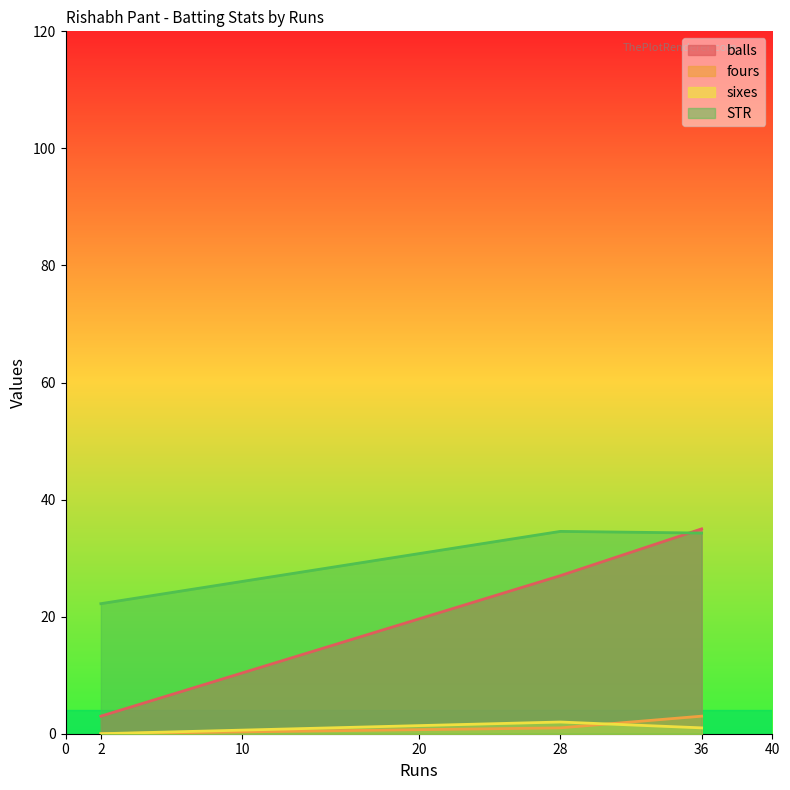

What is the sum of the sixes values at 28 and 36?

3.0